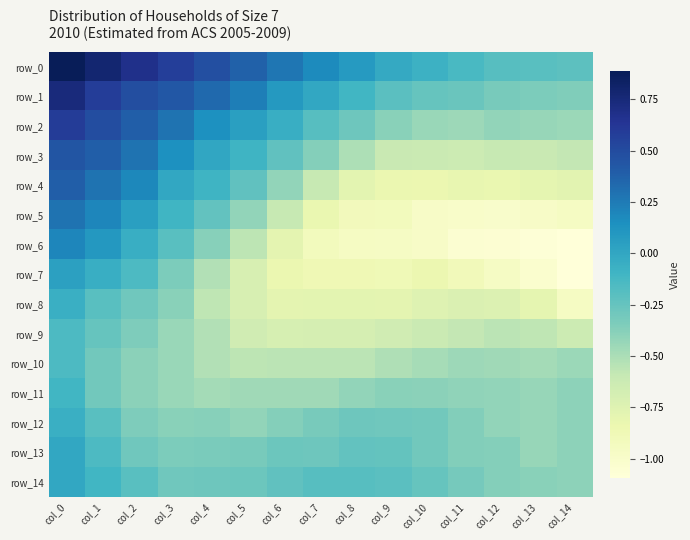

At which category is the sum across all series the highest?

col_0